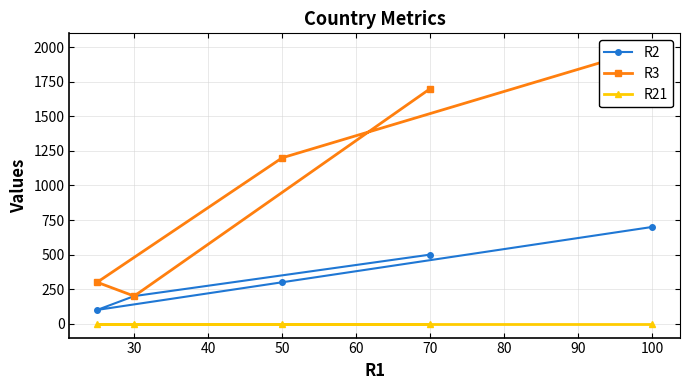

Which series has the largest total across all categories?

R3